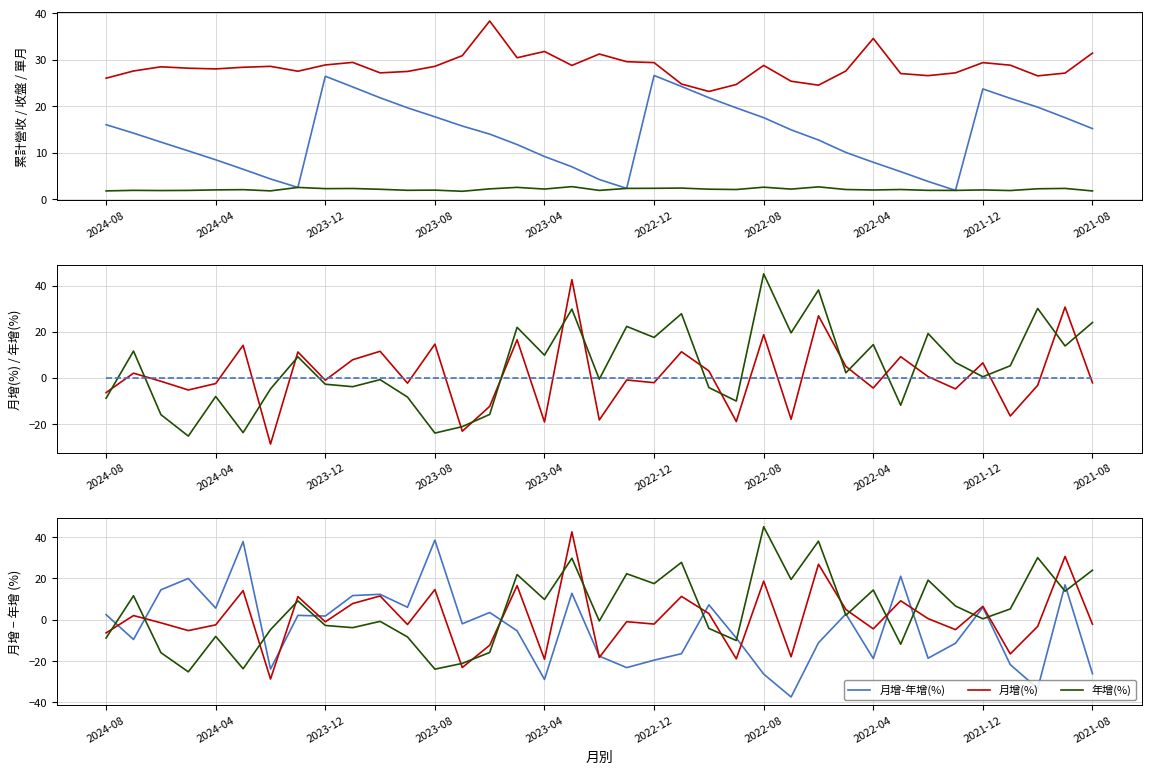

What is the approximate value of 年增(%) at 2022-11?

27.8